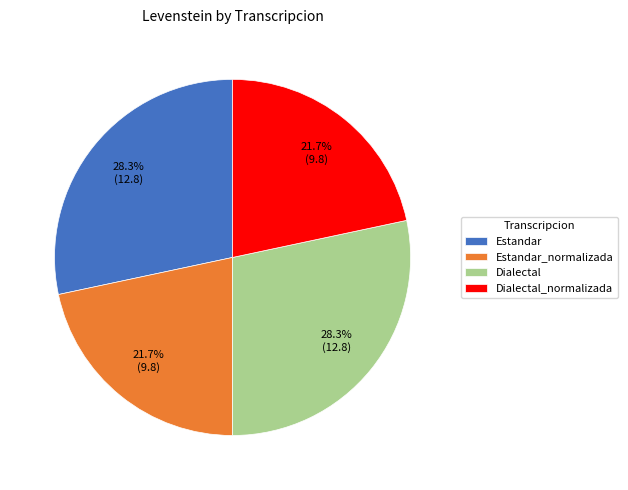

Count the number of slices in the pie.

4